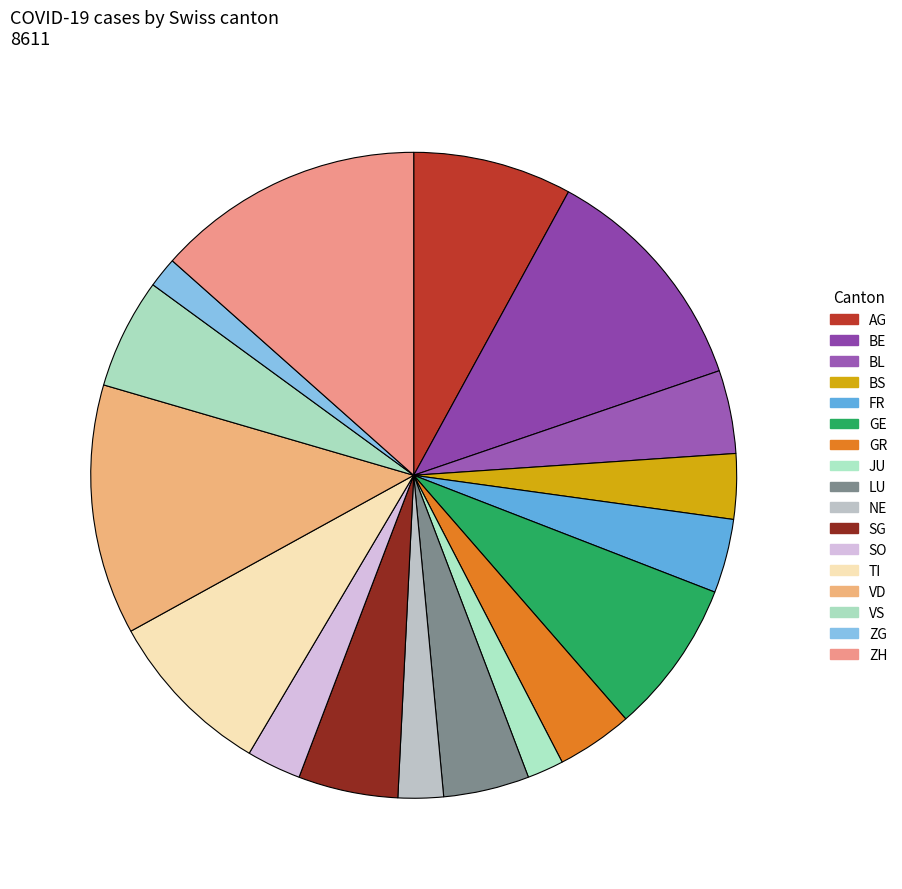

Is it true that BE is 24% of the pie?

False